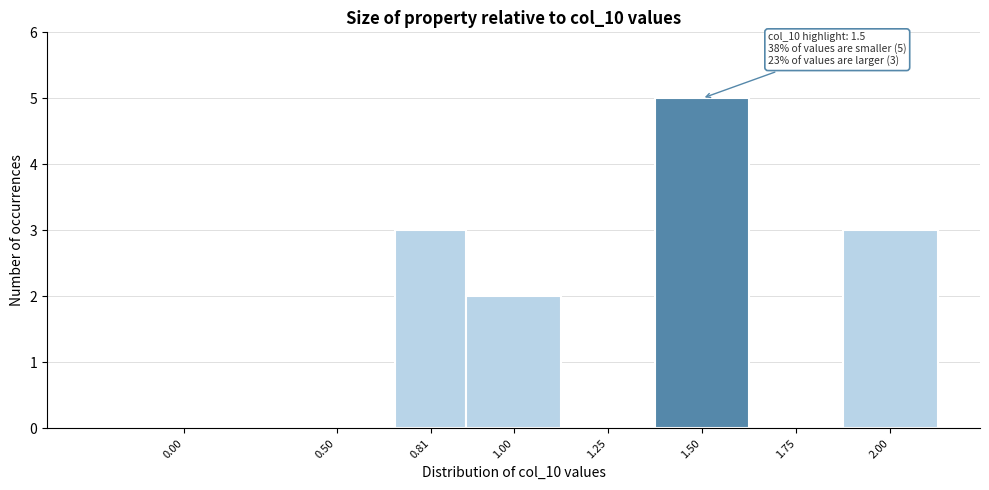

Reading left to right, list all the values displayed in this chart.

0.00=0	0.50=0	0.81=3	1.00=2	1.25=0	1.50=5	1.75=0	2.00=3